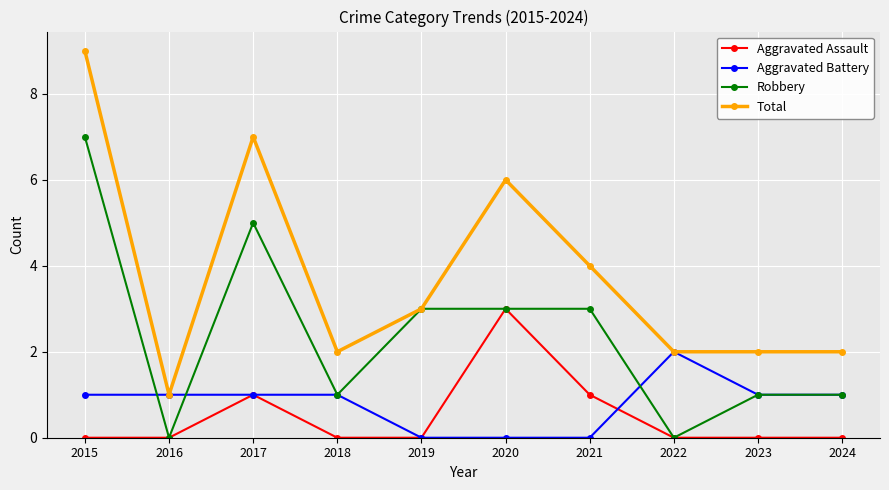

What is the sum of the Aggravated Assault values at 2020 and 2022?

3